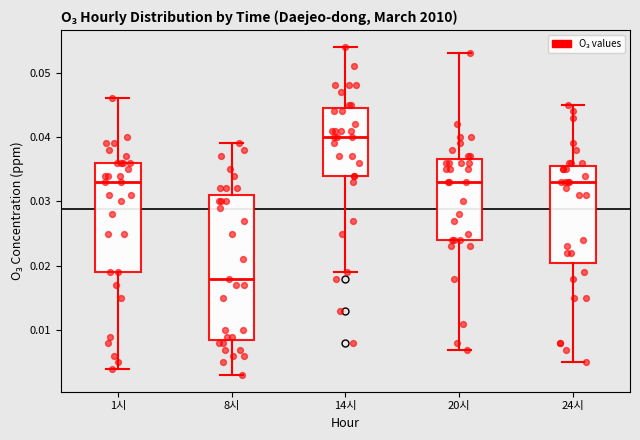

Which box is the tallest, from its lower edge to its upper edge?

8시